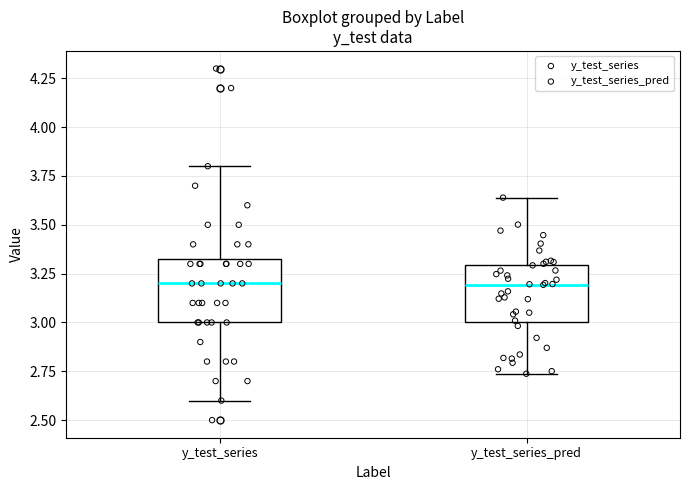

Reading left to right, read every box against the y-axis: the position of its median line, the range the box covers, and the ends of its whiskers. The values are not printed on the chart, so give them approximately, as read against the axis.

y_test_series: median 3.20, box 3.00 to 3.35, whiskers 2.60 to 3.80
y_test_series_pred: median 3.20, box 3.00 to 3.30, whiskers 2.75 to 3.65